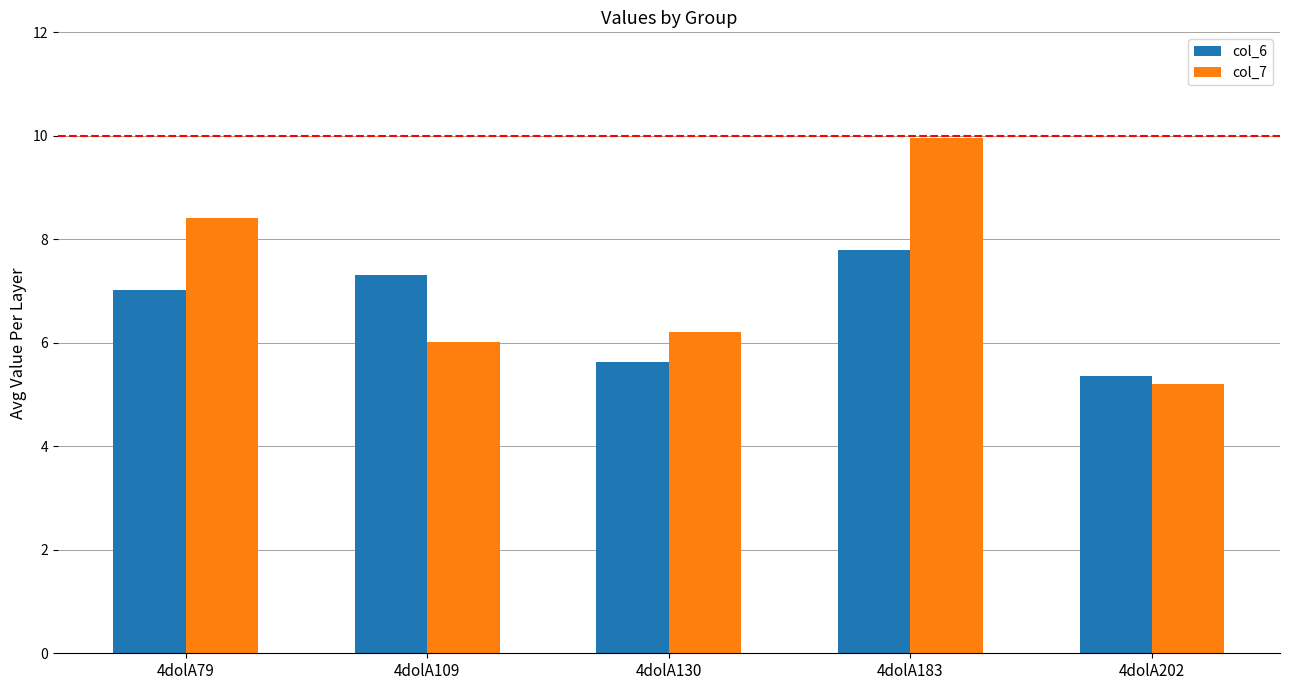

Which series changed the most between 4dolA109 and 4dolA130?

col_6